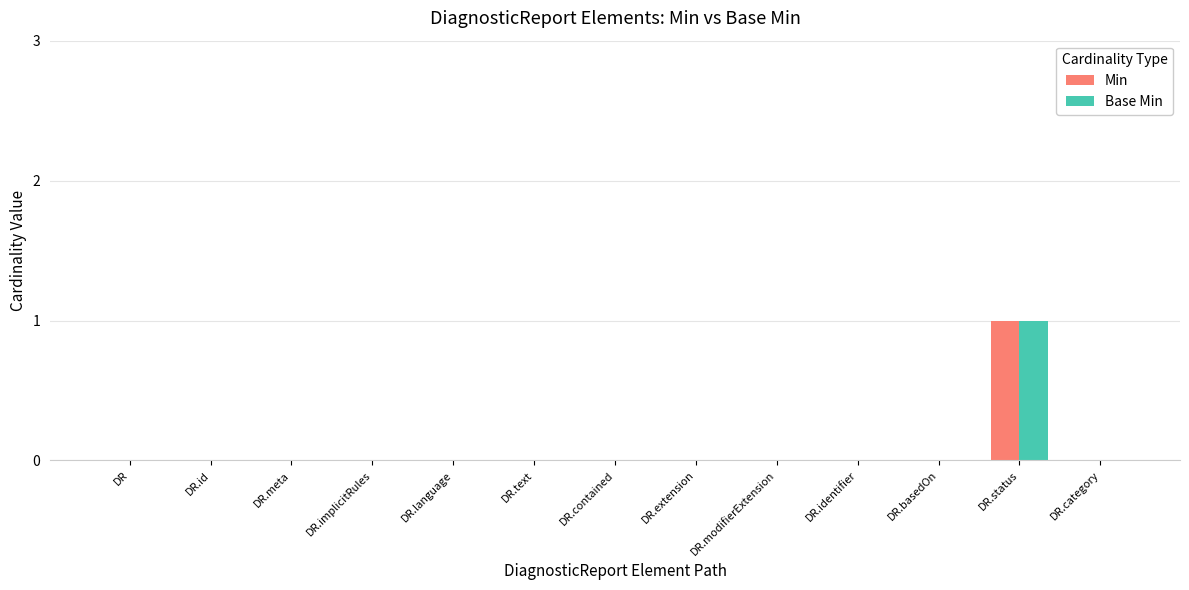

The Base Min series shows 0 at DR. True or false?

True